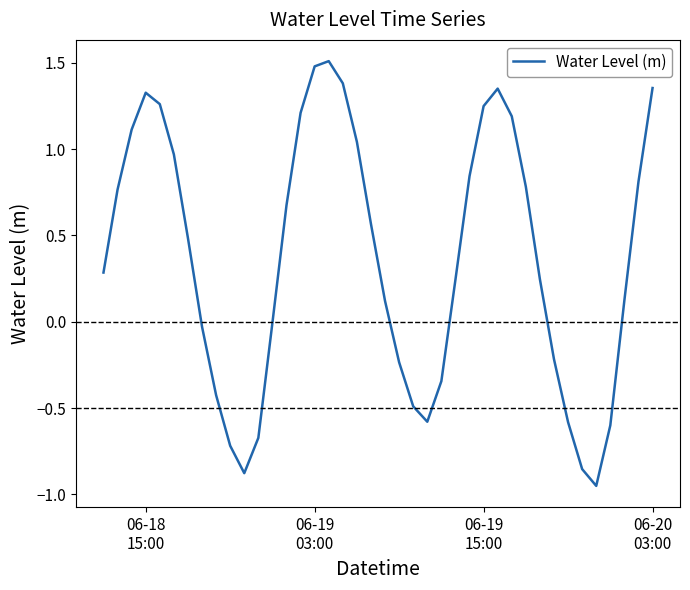

What is the difference between the maximum and minimum values?

2.5